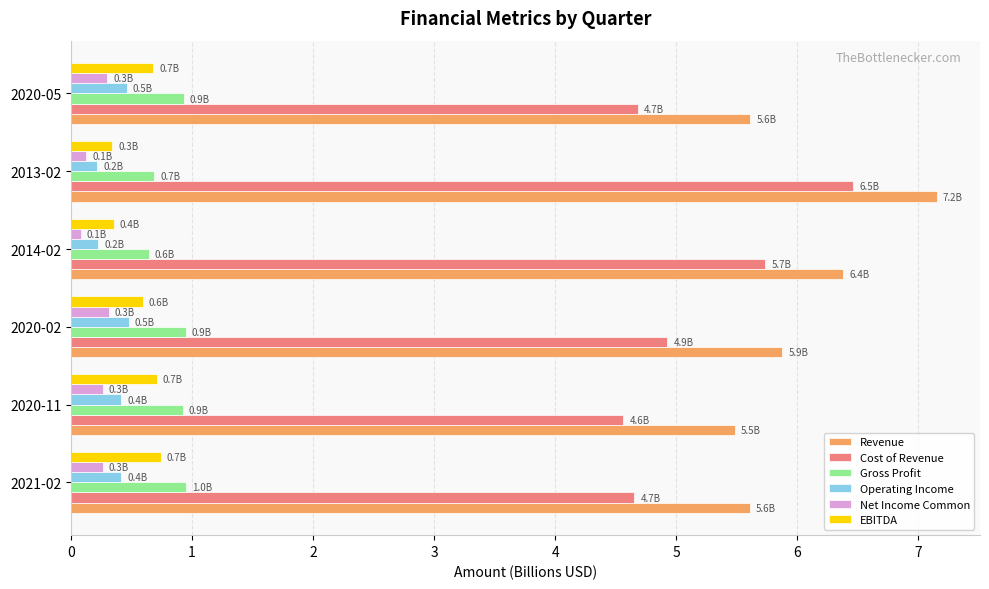

Which label corresponds to the largest value in the chart?

2013-02